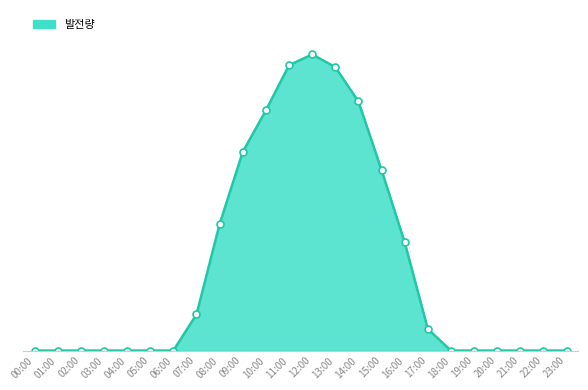

The chart shows a value of 0.0 at 23:00. True or false?

True